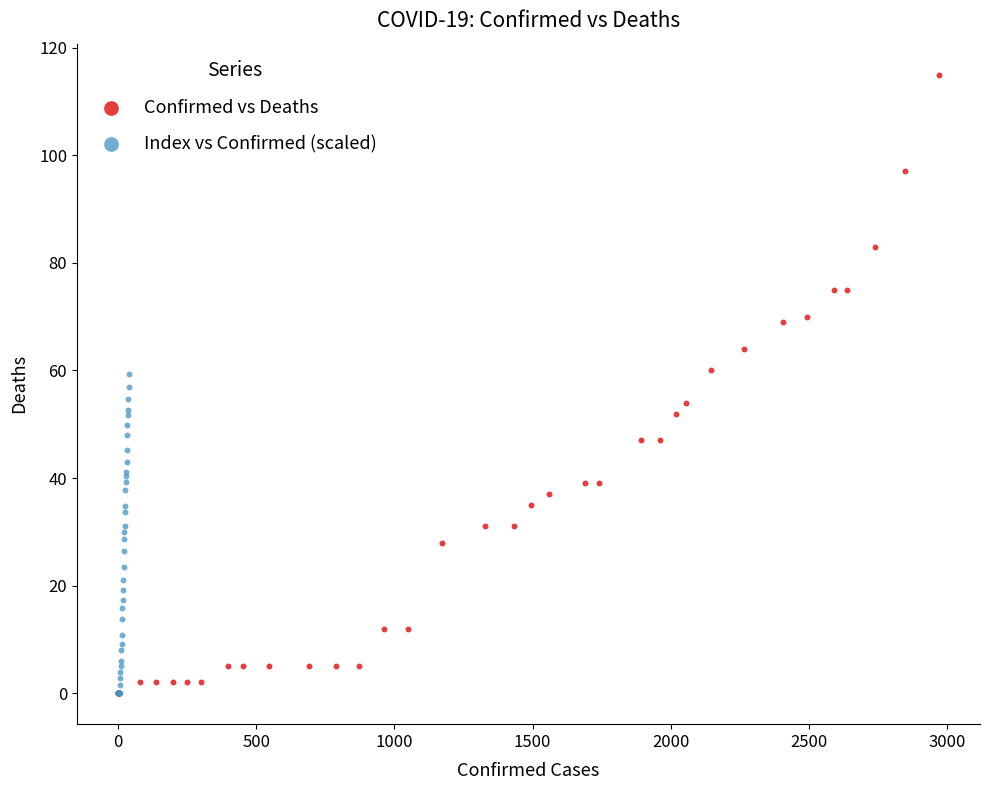

Which series contains the highest Y value?

Confirmed vs Deaths